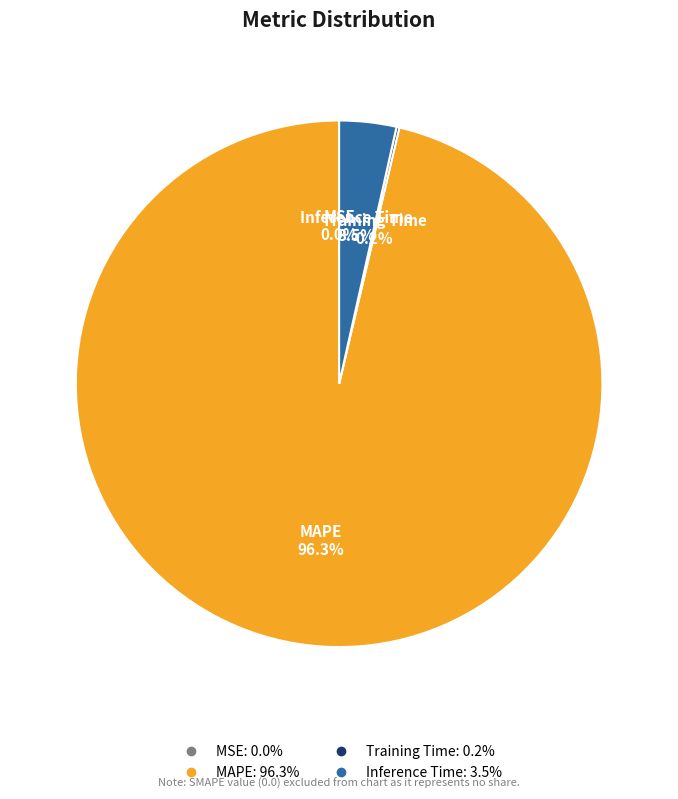

To the nearest percent, what is the average slice percentage?

25%